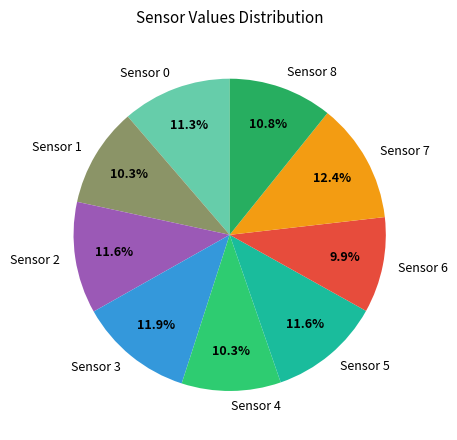

Is it true that Sensor 5 is 18% of the pie?

False